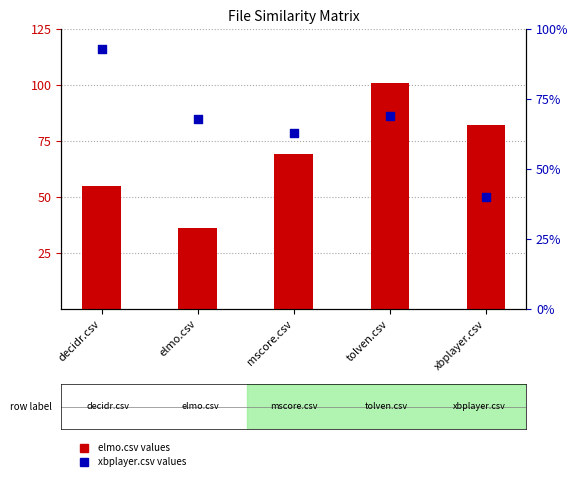

What is the total value across all series at mscore.csv?

132.0